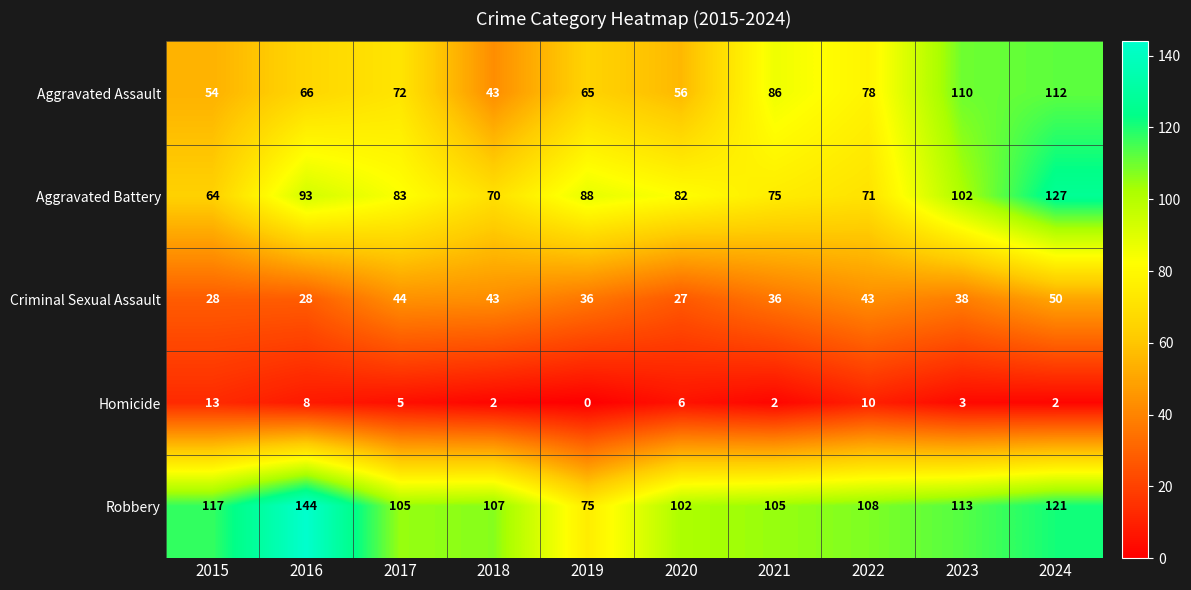

Is it true that Aggravated Battery equals 75 at 2021?

True